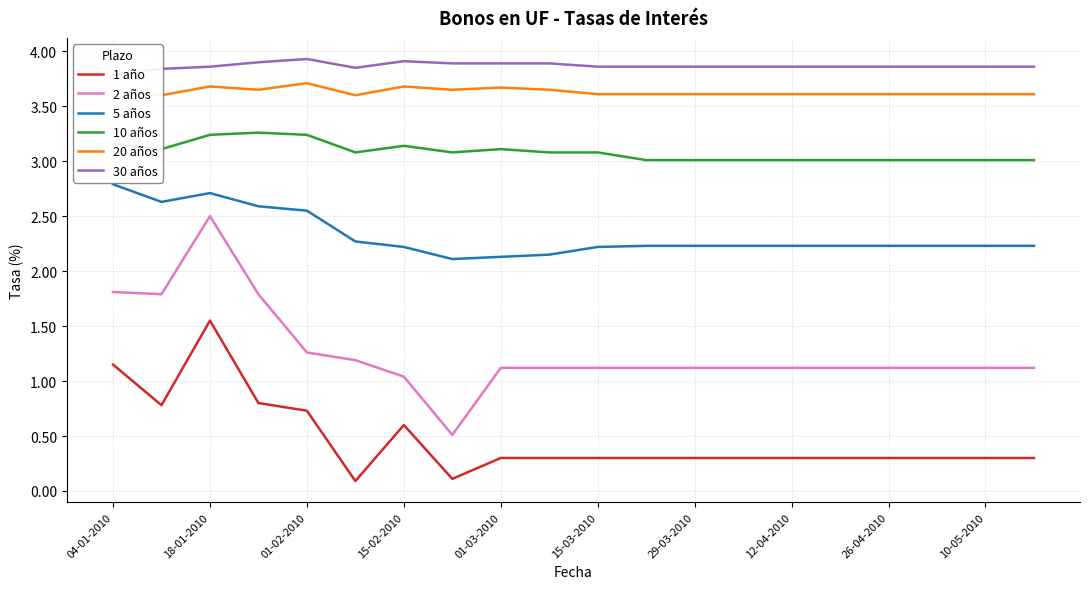

True or false: 10 años and 5 años cross at least once.

False